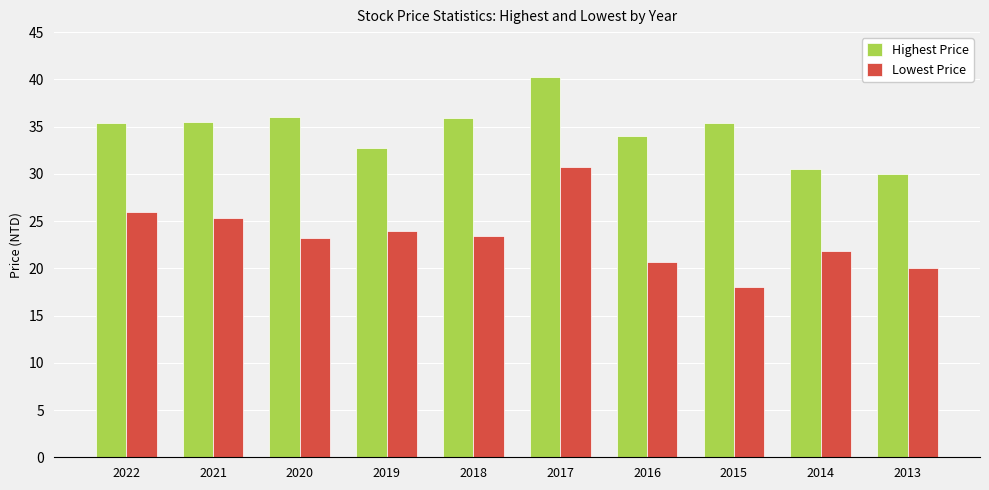

What is the average value of the Lowest Price series?

23.3